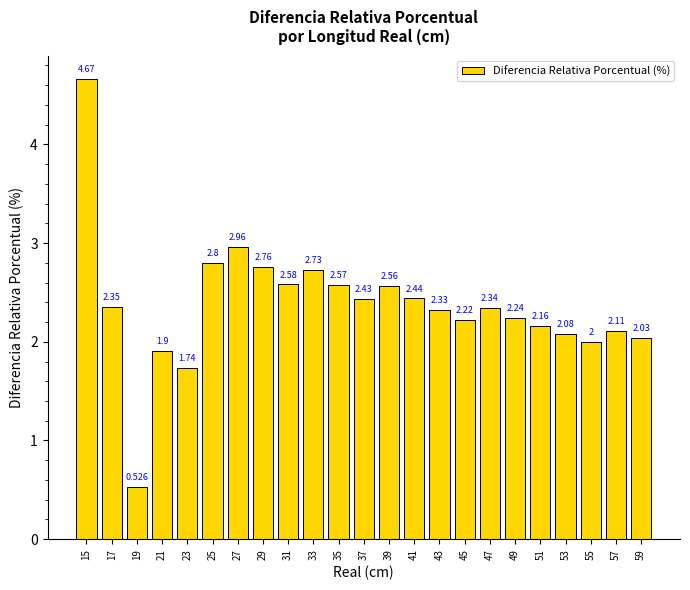

Is it true that the value at 33 is 2.7?

True